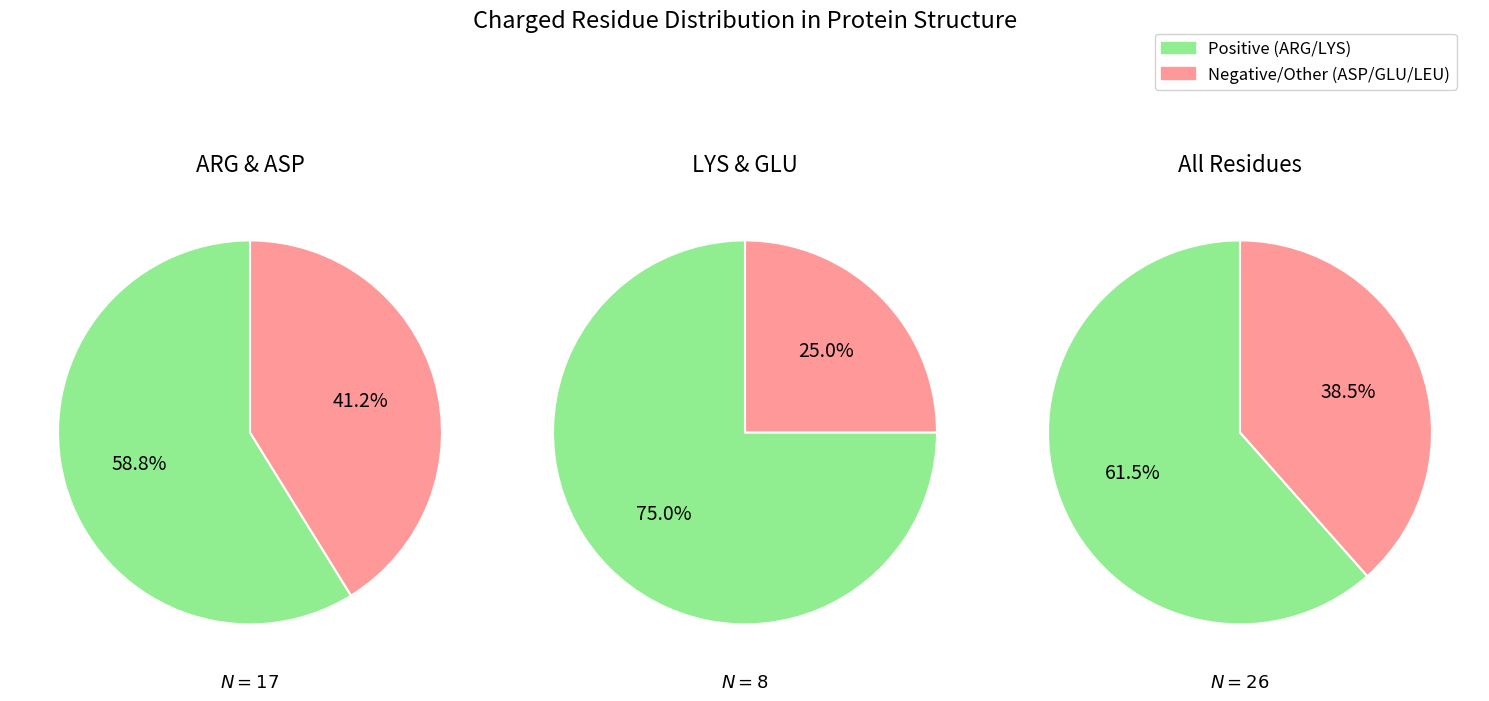

True or false: ASP accounts for 21% of the total.

False